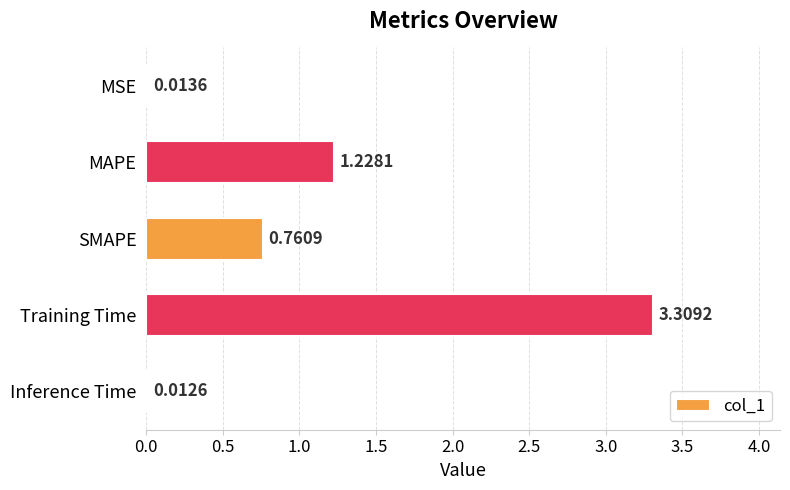

What is the change in value from Training Time to Inference Time?

-3.3